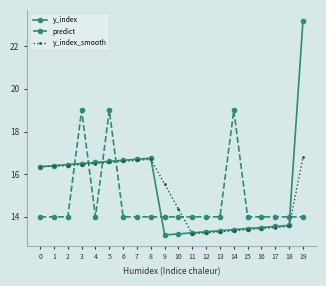

Rank the series by their maximum value, from highest to lowest.

y_index, predict, y_index_smooth